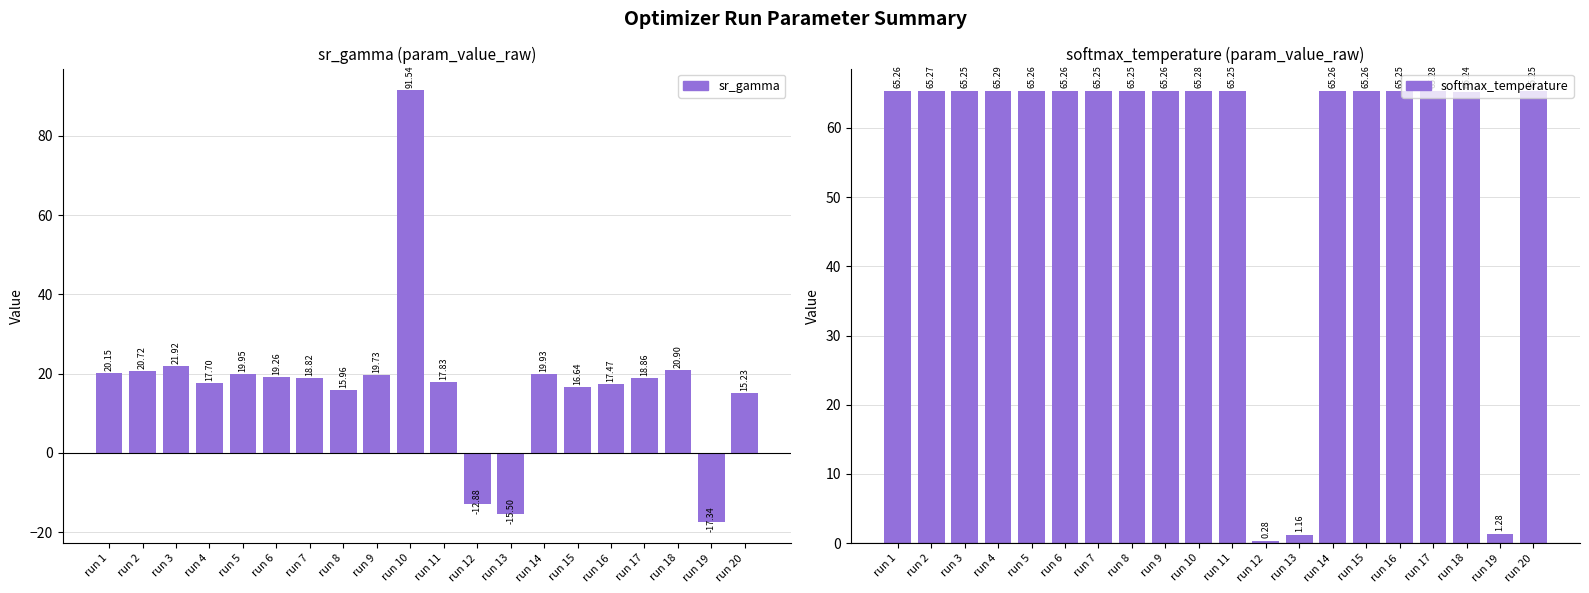

Is it true that softmax_temperature equals 65.3 at run 9?

True